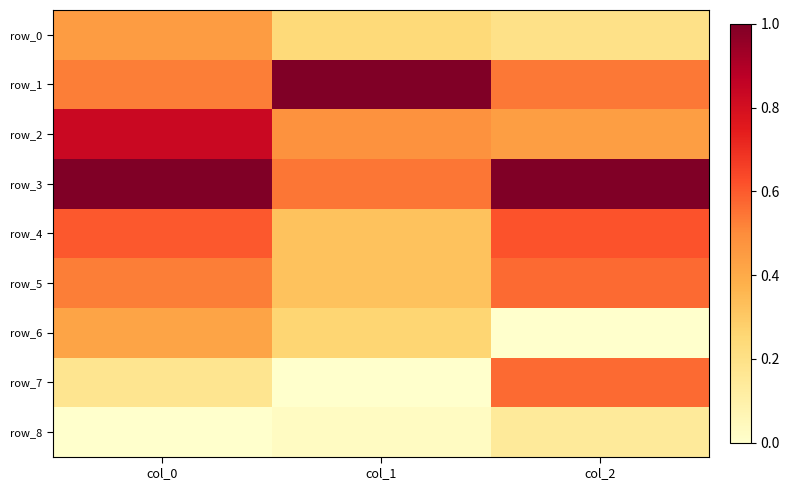

Is it true that row_7 equals 1.0 at col_2?

False